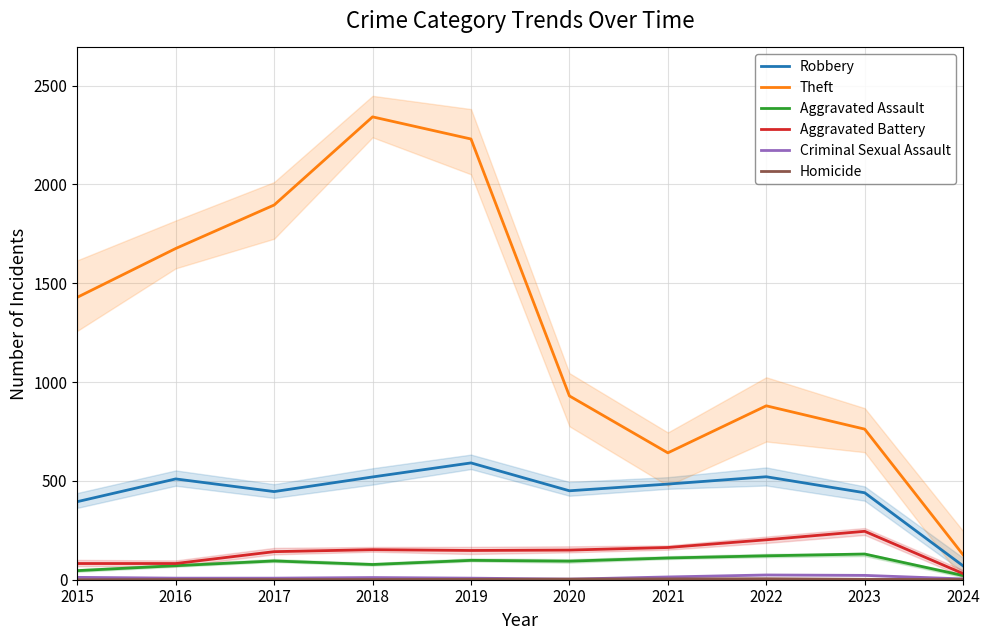

In Criminal Sexual Assault, how many points are lower than both neighbors (excluding endpoints)?

1